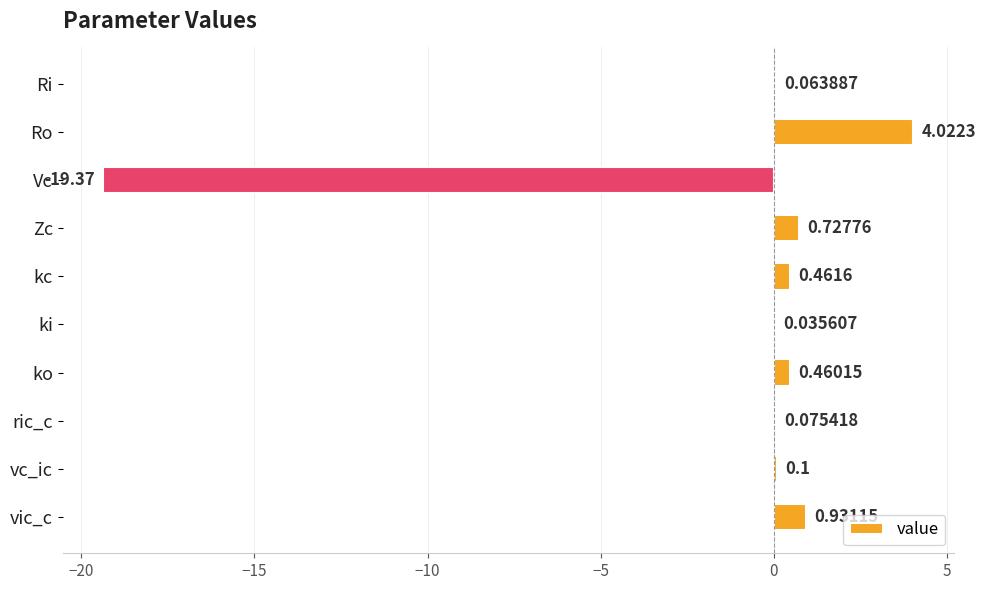

What is the sum of all values?

-12.5